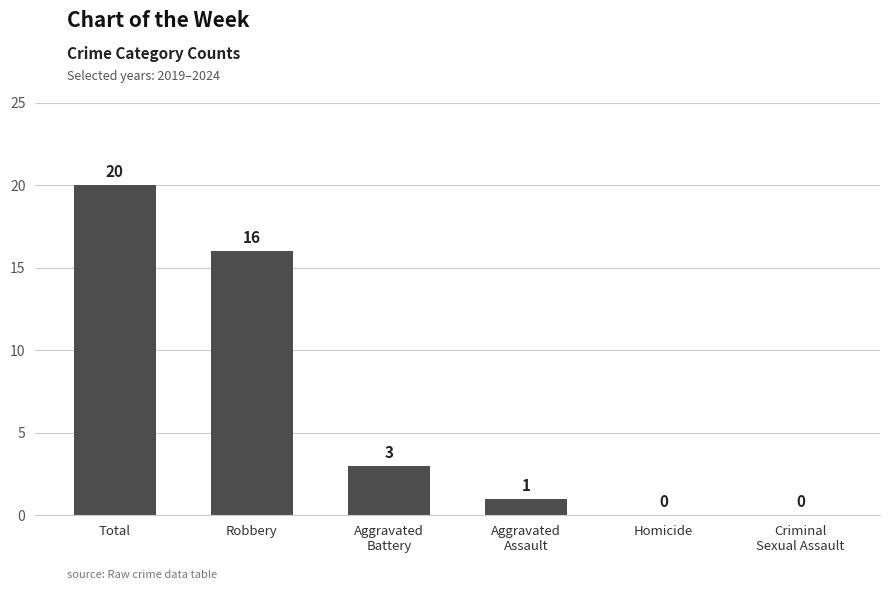

What is the maximum value shown in the chart?

20